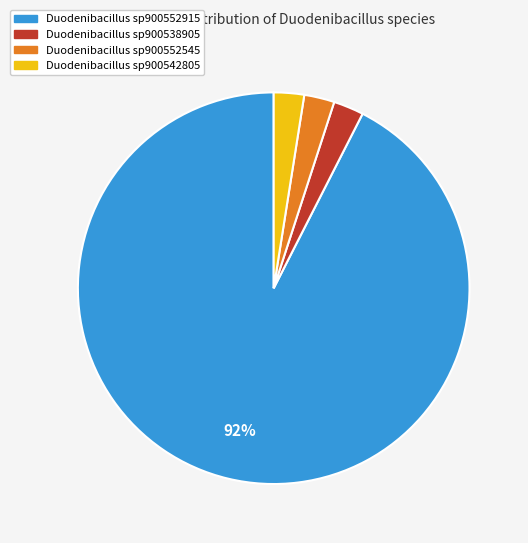

Does any single category account for the majority?

Yes